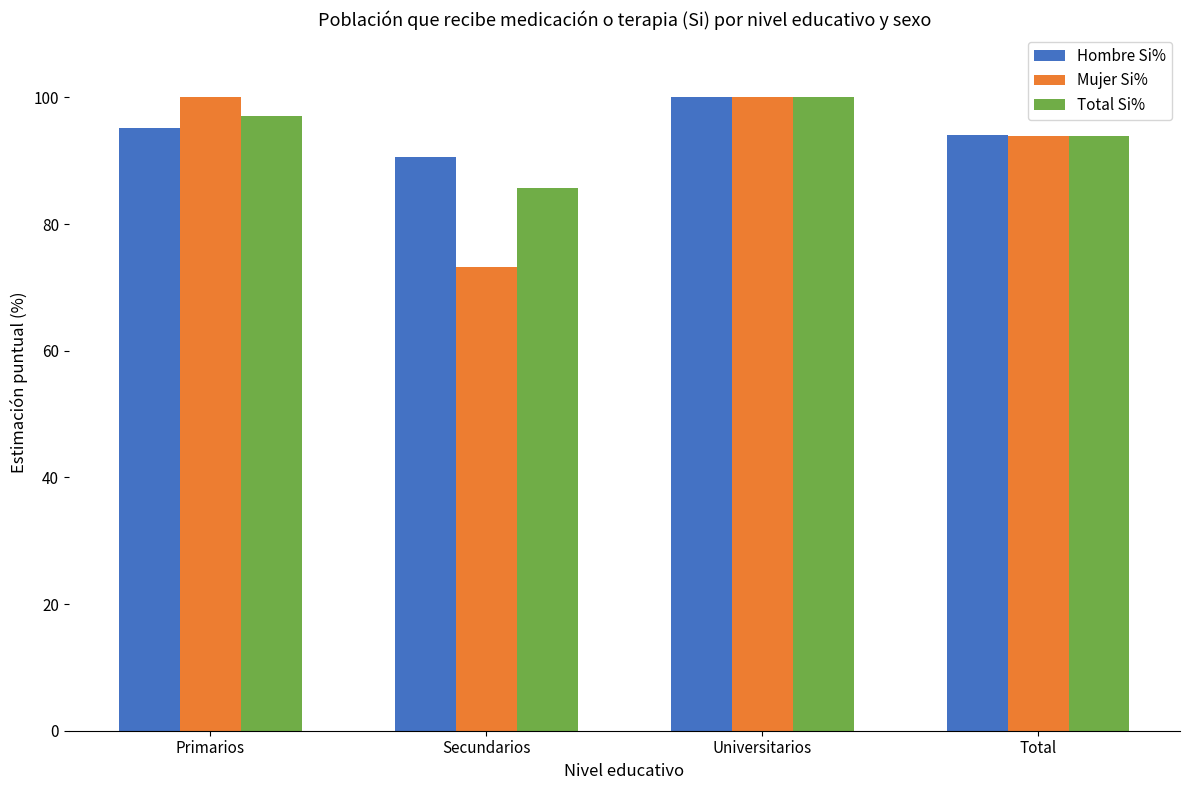

Does the chart contain stacked bars?

No